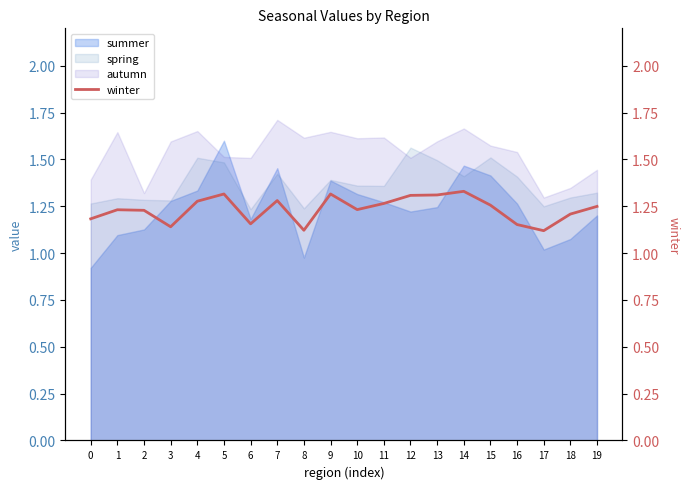

True or false: the data shows 1.9 at 3.

False